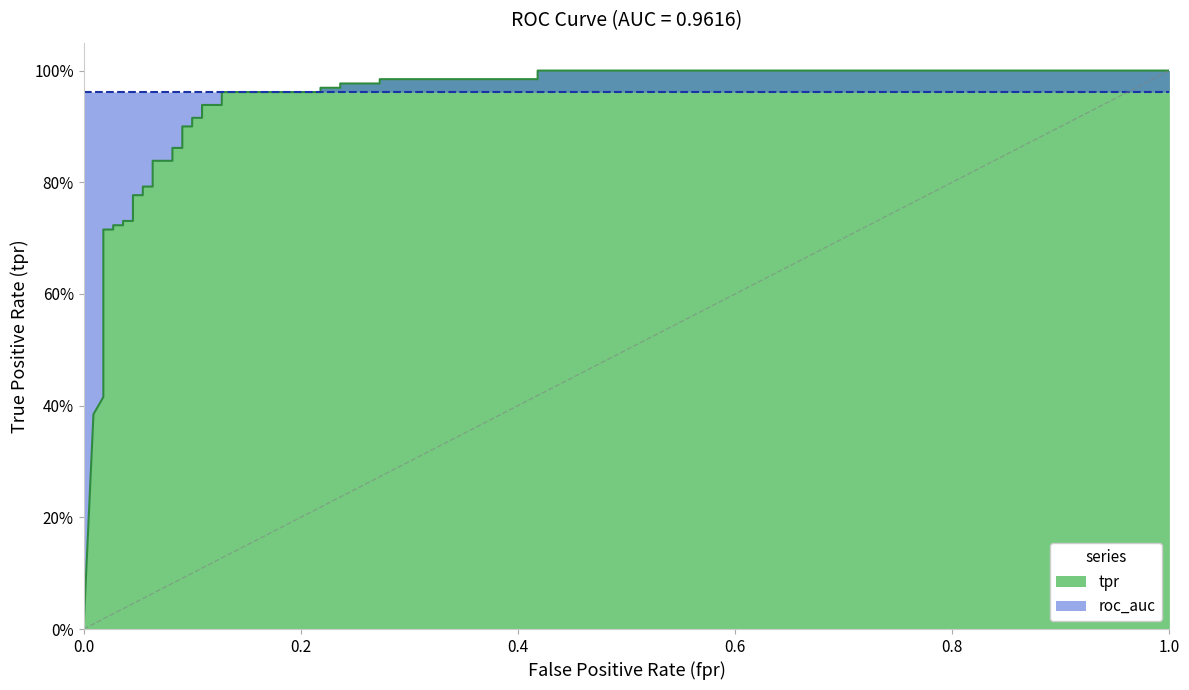

True or false: tpr has more than 1 interior local peaks.

False